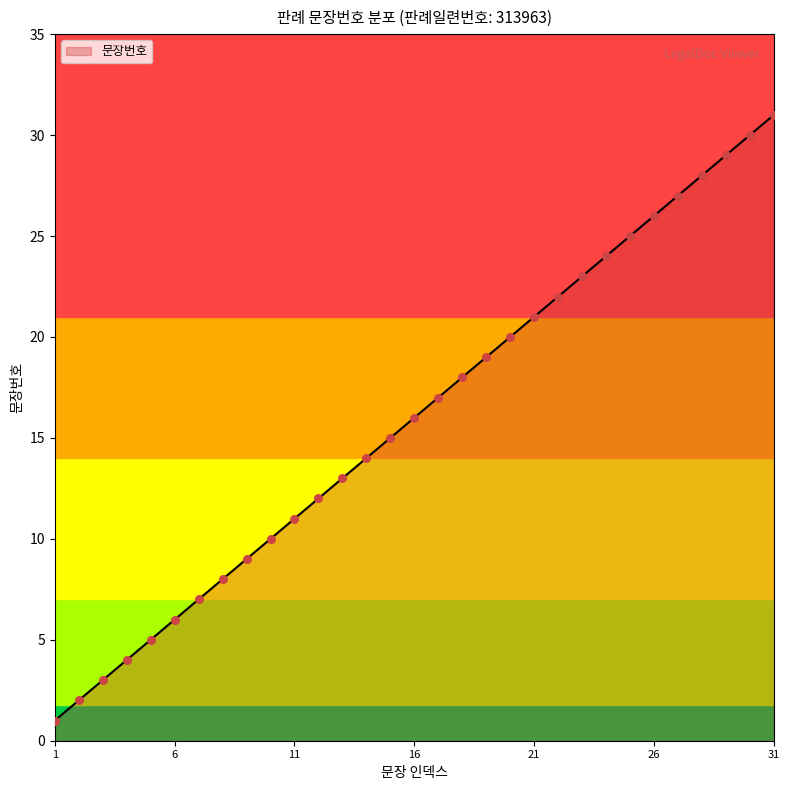

What is the greatest value displayed?

31